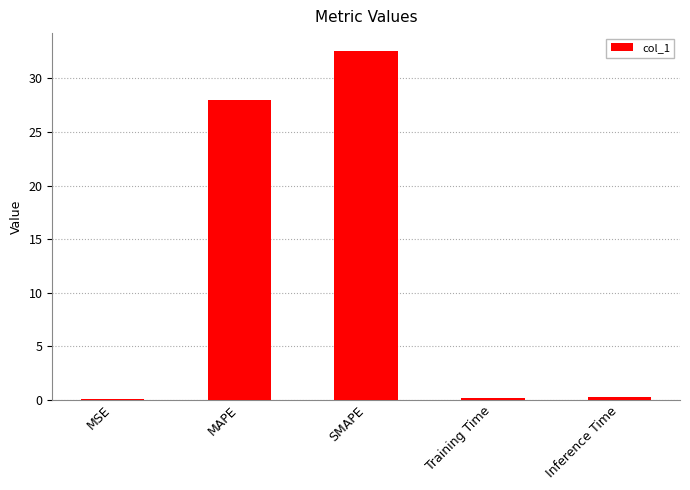

What is the change in value from MAPE to SMAPE?

+4.6